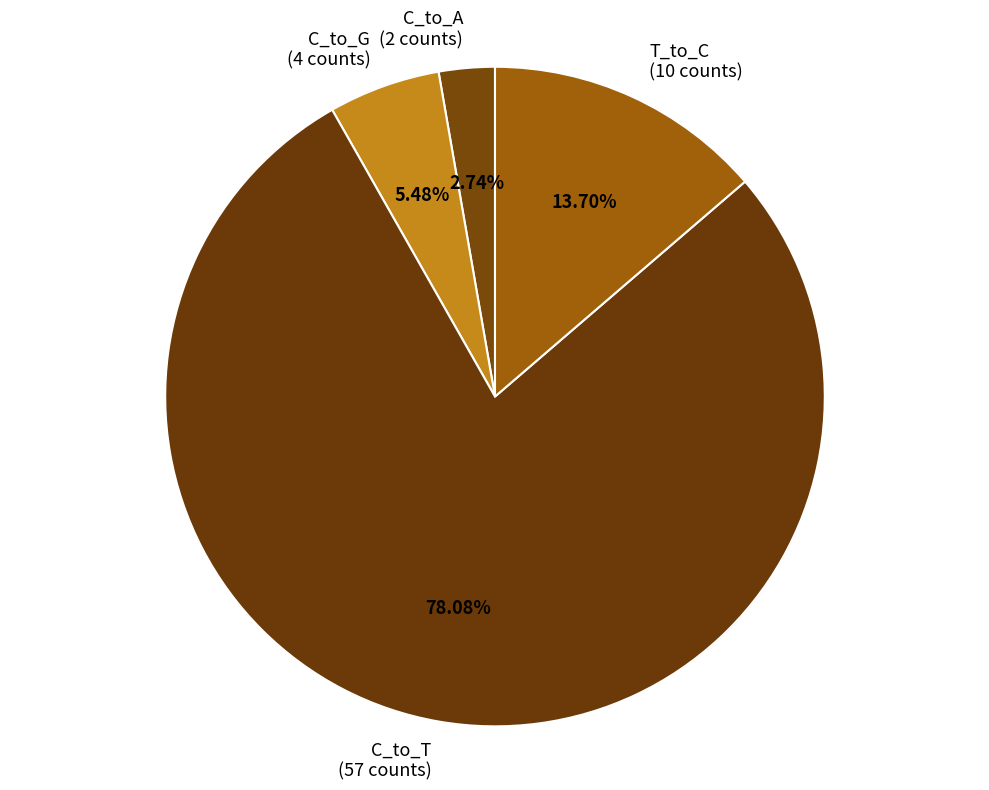

Is there any slice that represents more than half of the pie?

Yes